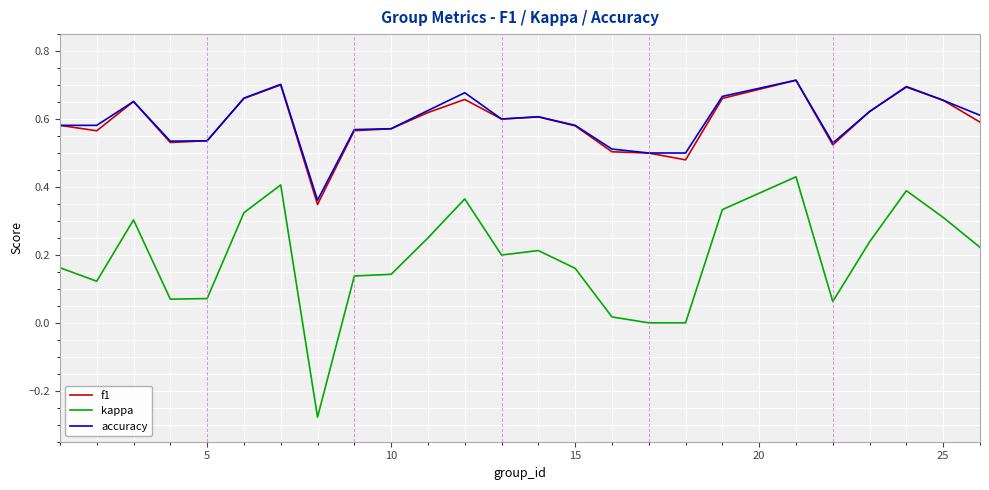

How many categories are shown in the chart?

25